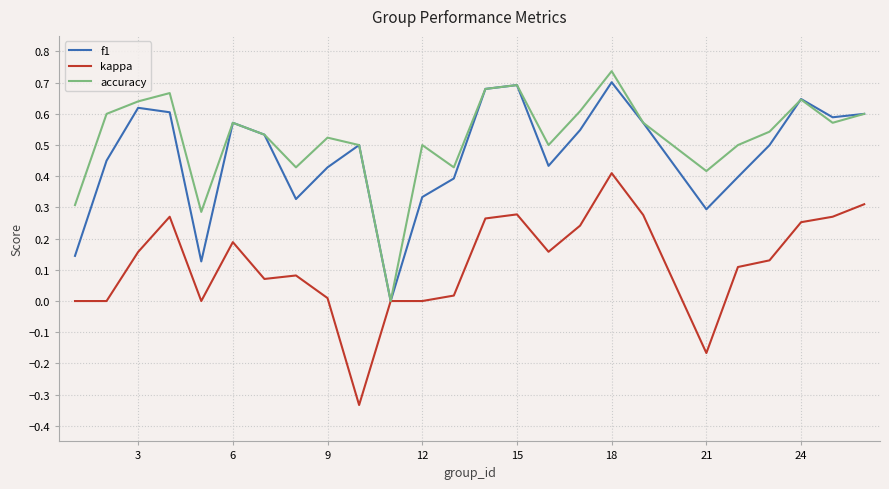

Which series has the largest total across all categories?

accuracy